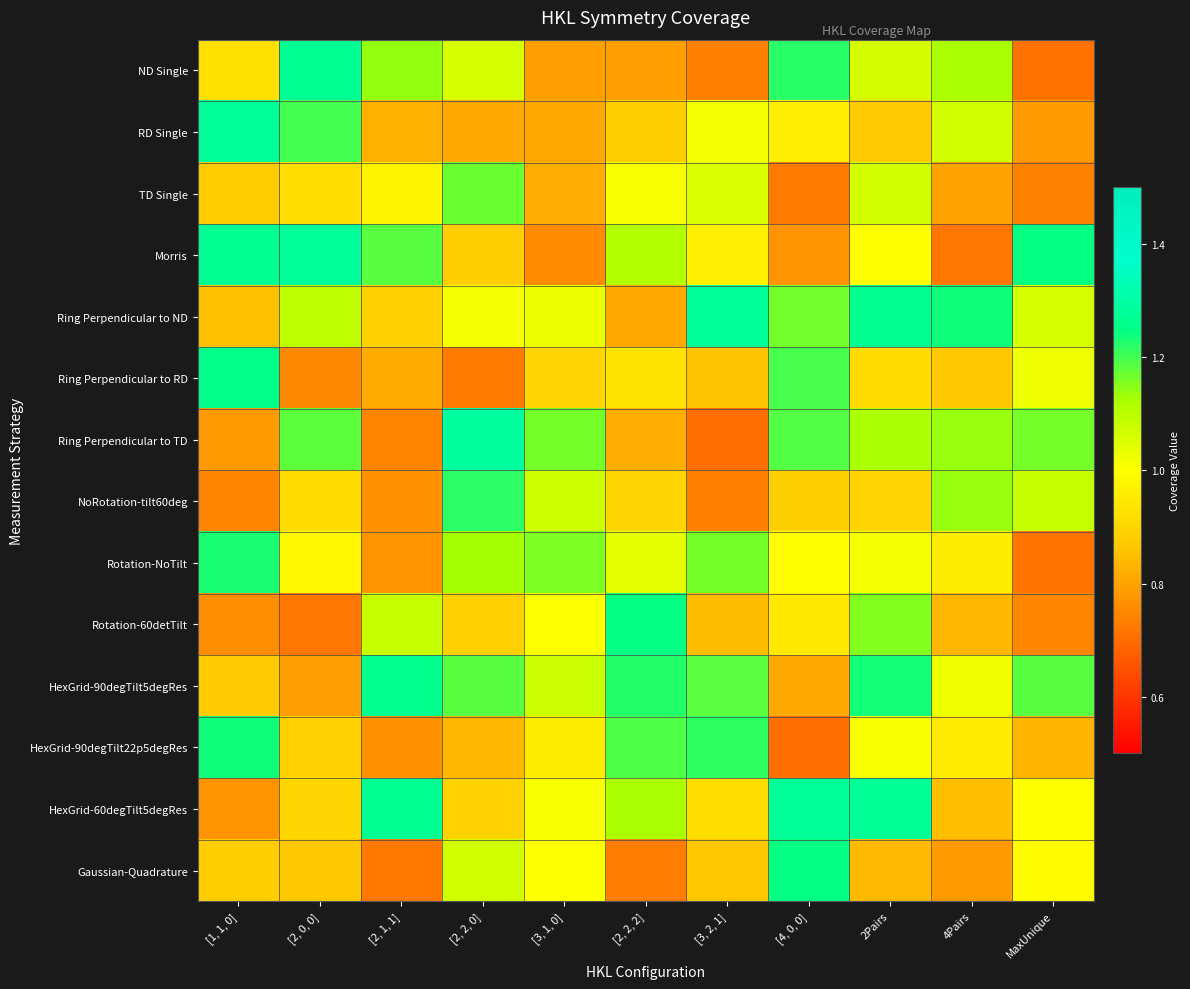

Reading left to right, transcribe all the data shown in this chart.

ND Single: [1, 1, 0]=0.9	[2, 0, 0]=1.3	[2, 1, 1]=1.1	[2, 2, 0]=1.1	[3, 1, 0]=0.8	[2, 2, 2]=0.8	[3, 2, 1]=0.7	[4, 0, 0]=1.2	2Pairs=1.1	4Pairs=1.1	MaxUnique=0.7
RD Single: [1, 1, 0]=1.3	[2, 0, 0]=1.2	[2, 1, 1]=0.8	[2, 2, 0]=0.8	[3, 1, 0]=0.8	[2, 2, 2]=0.9	[3, 2, 1]=1.0	[4, 0, 0]=1.0	2Pairs=0.9	4Pairs=1.1	MaxUnique=0.8
TD Single: [1, 1, 0]=0.9	[2, 0, 0]=0.9	[2, 1, 1]=1.0	[2, 2, 0]=1.2	[3, 1, 0]=0.8	[2, 2, 2]=1.0	[3, 2, 1]=1.1	[4, 0, 0]=0.7	2Pairs=1.1	4Pairs=0.8	MaxUnique=0.7
Morris: [1, 1, 0]=1.3	[2, 0, 0]=1.3	[2, 1, 1]=1.2	[2, 2, 0]=0.9	[3, 1, 0]=0.8	[2, 2, 2]=1.1	[3, 2, 1]=1.0	[4, 0, 0]=0.8	2Pairs=1.0	4Pairs=0.7	MaxUnique=1.2
Ring Perpendicular to ND: [1, 1, 0]=0.9	[2, 0, 0]=1.1	[2, 1, 1]=0.9	[2, 2, 0]=1.0	[3, 1, 0]=1.0	[2, 2, 2]=0.8	[3, 2, 1]=1.3	[4, 0, 0]=1.2	2Pairs=1.3	4Pairs=1.2	MaxUnique=1.1
Ring Perpendicular to RD: [1, 1, 0]=1.3	[2, 0, 0]=0.8	[2, 1, 1]=0.8	[2, 2, 0]=0.7	[3, 1, 0]=0.9	[2, 2, 2]=0.9	[3, 2, 1]=0.9	[4, 0, 0]=1.2	2Pairs=0.9	4Pairs=0.9	MaxUnique=1.0
Ring Perpendicular to TD: [1, 1, 0]=0.8	[2, 0, 0]=1.2	[2, 1, 1]=0.7	[2, 2, 0]=1.3	[3, 1, 0]=1.2	[2, 2, 2]=0.8	[3, 2, 1]=0.7	[4, 0, 0]=1.2	2Pairs=1.1	4Pairs=1.1	MaxUnique=1.2
NoRotation-tilt60deg: [1, 1, 0]=0.7	[2, 0, 0]=0.9	[2, 1, 1]=0.8	[2, 2, 0]=1.2	[3, 1, 0]=1.1	[2, 2, 2]=0.9	[3, 2, 1]=0.7	[4, 0, 0]=0.9	2Pairs=0.9	4Pairs=1.1	MaxUnique=1.1
Rotation-NoTilt: [1, 1, 0]=1.2	[2, 0, 0]=1.0	[2, 1, 1]=0.8	[2, 2, 0]=1.1	[3, 1, 0]=1.2	[2, 2, 2]=1.0	[3, 2, 1]=1.2	[4, 0, 0]=1.0	2Pairs=1.0	4Pairs=1.0	MaxUnique=0.7
Rotation-60detTilt: [1, 1, 0]=0.8	[2, 0, 0]=0.7	[2, 1, 1]=1.1	[2, 2, 0]=0.9	[3, 1, 0]=1.0	[2, 2, 2]=1.2	[3, 2, 1]=0.8	[4, 0, 0]=0.9	2Pairs=1.2	4Pairs=0.8	MaxUnique=0.7
HexGrid-90degTilt5degRes: [1, 1, 0]=0.9	[2, 0, 0]=0.8	[2, 1, 1]=1.3	[2, 2, 0]=1.2	[3, 1, 0]=1.1	[2, 2, 2]=1.2	[3, 2, 1]=1.2	[4, 0, 0]=0.8	2Pairs=1.2	4Pairs=1.0	MaxUnique=1.2
HexGrid-90degTilt22p5degRes: [1, 1, 0]=1.2	[2, 0, 0]=0.9	[2, 1, 1]=0.8	[2, 2, 0]=0.8	[3, 1, 0]=1.0	[2, 2, 2]=1.2	[3, 2, 1]=1.2	[4, 0, 0]=0.7	2Pairs=1.0	4Pairs=1.0	MaxUnique=0.8
HexGrid-60degTilt5degRes: [1, 1, 0]=0.8	[2, 0, 0]=0.9	[2, 1, 1]=1.3	[2, 2, 0]=0.9	[3, 1, 0]=1.0	[2, 2, 2]=1.1	[3, 2, 1]=0.9	[4, 0, 0]=1.3	2Pairs=1.3	4Pairs=0.9	MaxUnique=1.0
Gaussian-Quadrature: [1, 1, 0]=0.9	[2, 0, 0]=0.9	[2, 1, 1]=0.7	[2, 2, 0]=1.1	[3, 1, 0]=1.0	[2, 2, 2]=0.7	[3, 2, 1]=0.9	[4, 0, 0]=1.2	2Pairs=0.8	4Pairs=0.8	MaxUnique=1.0